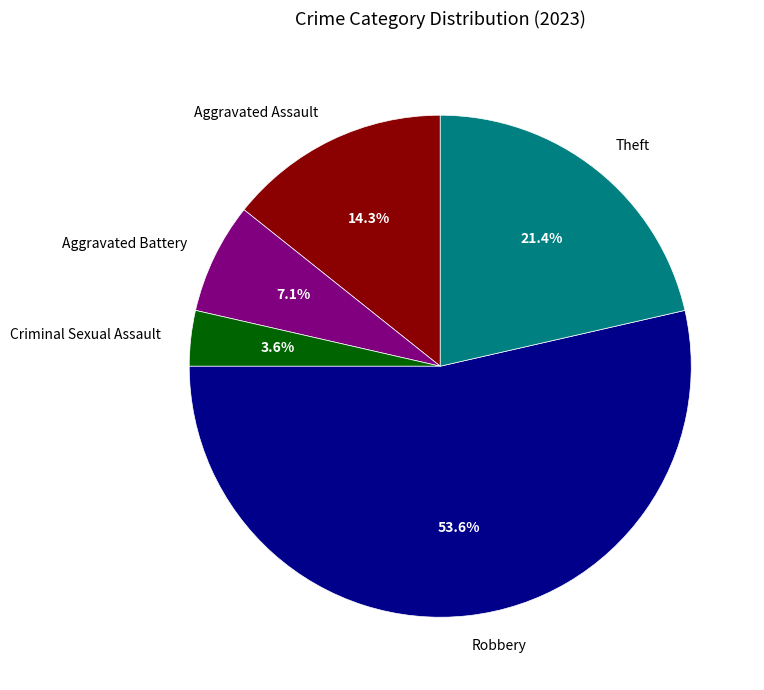

Combined, what portion of the pie is Aggravated Assault and Aggravated Battery?

21.4%